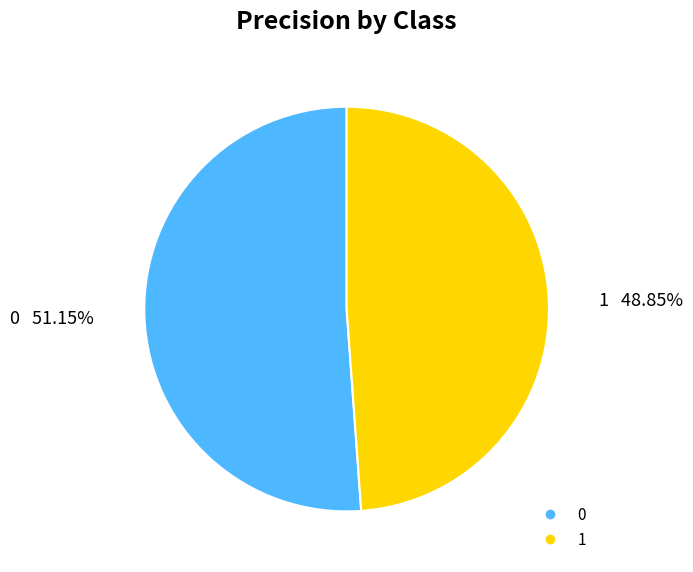

Rank the categories by value from highest to lowest.

0, 1